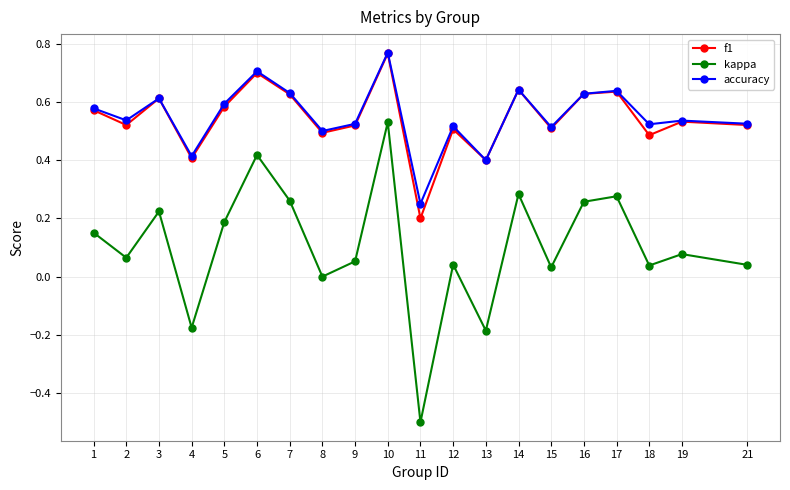

At which label does f1 reach its peak?

10